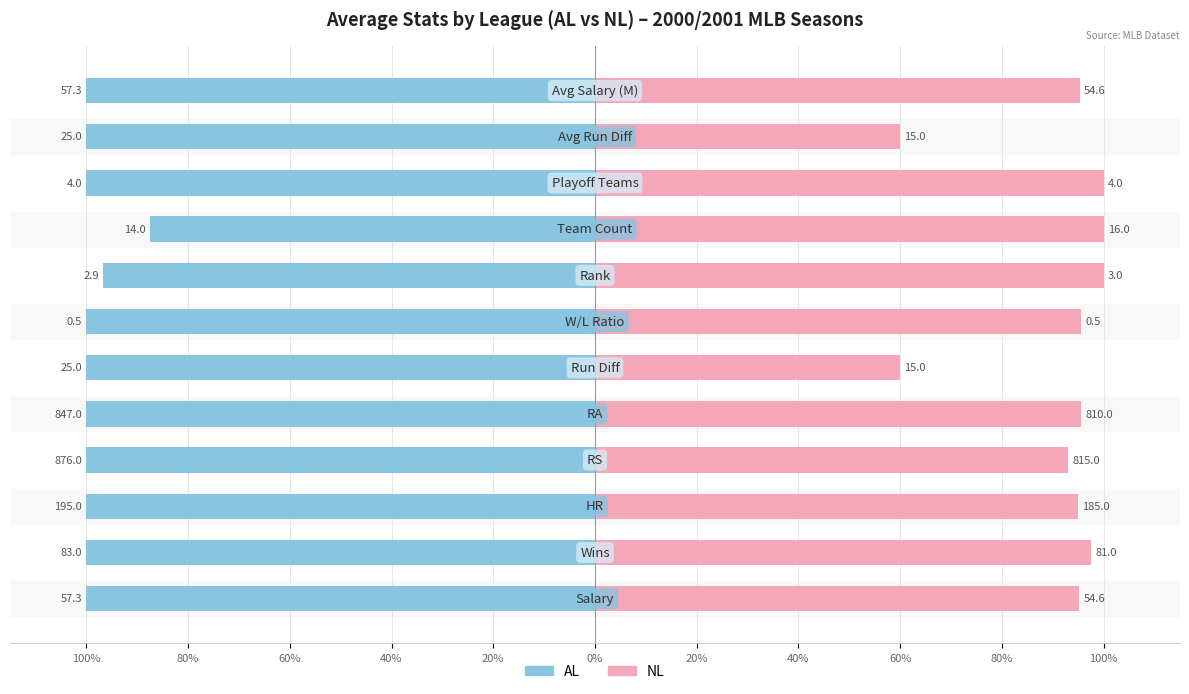

What are all the series names shown in the legend?

AL, NL